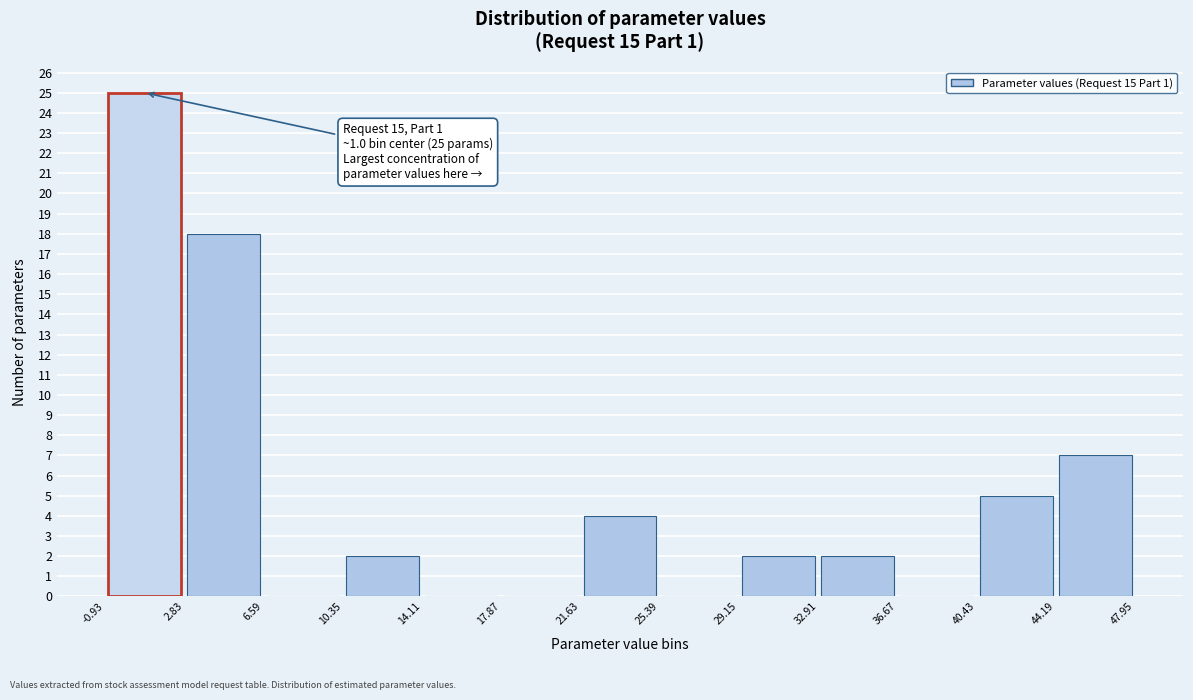

Over which range of the x-axis is the bar tallest?

-0.93 to 2.83